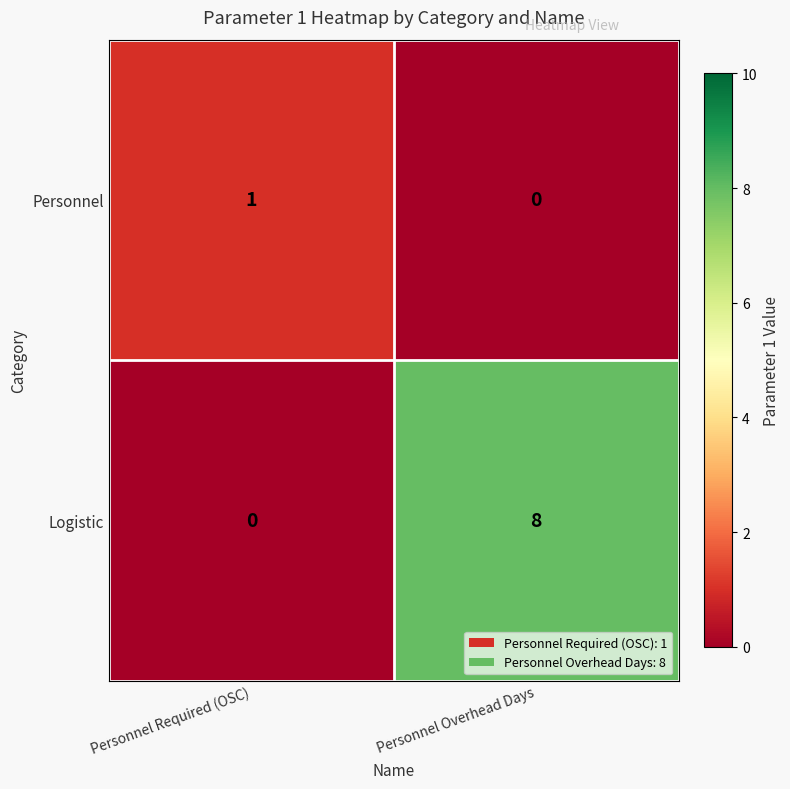

How many distinct data groups are displayed?

2